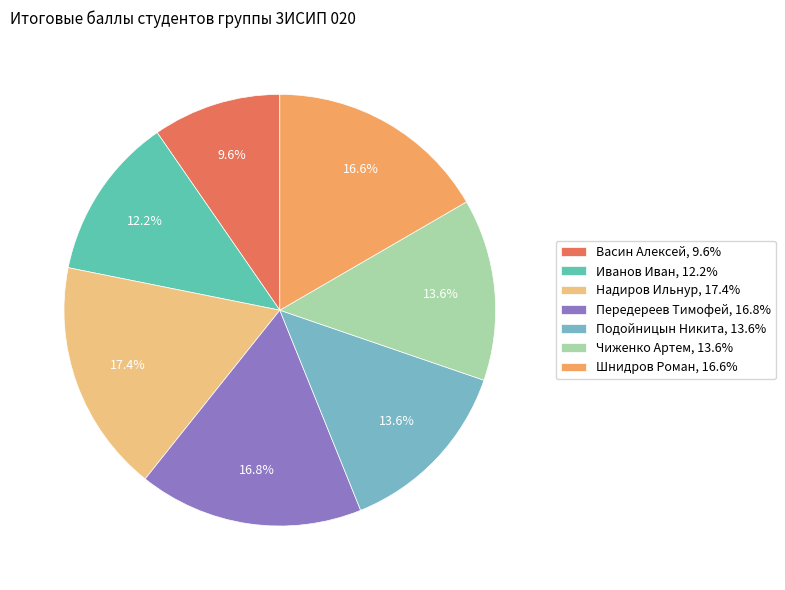

The Васин Алексей slice represents 10% of the pie. True or false?

True